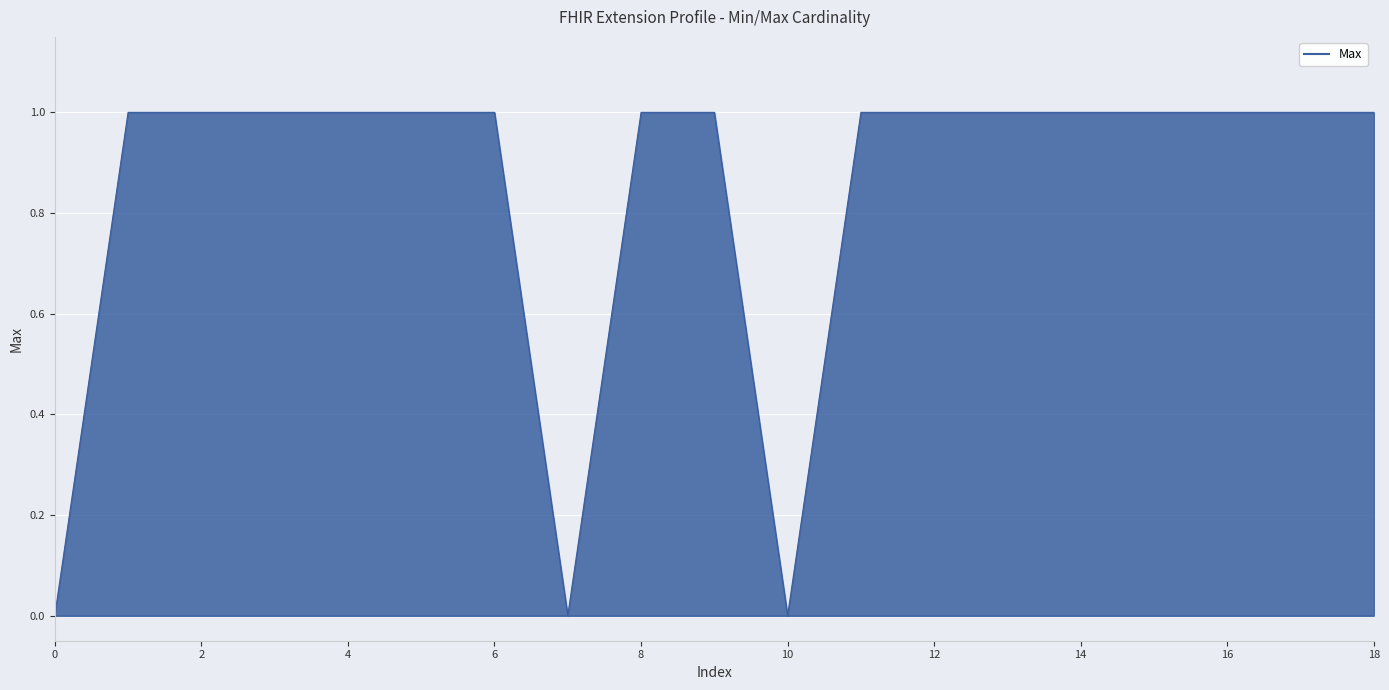

How many categories are shown in the chart?

19